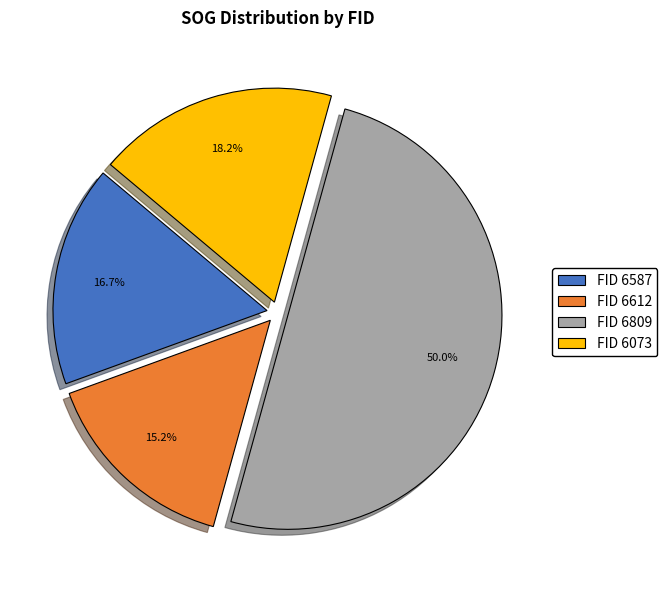

Does FID 6073 account for over 50% of the chart?

No